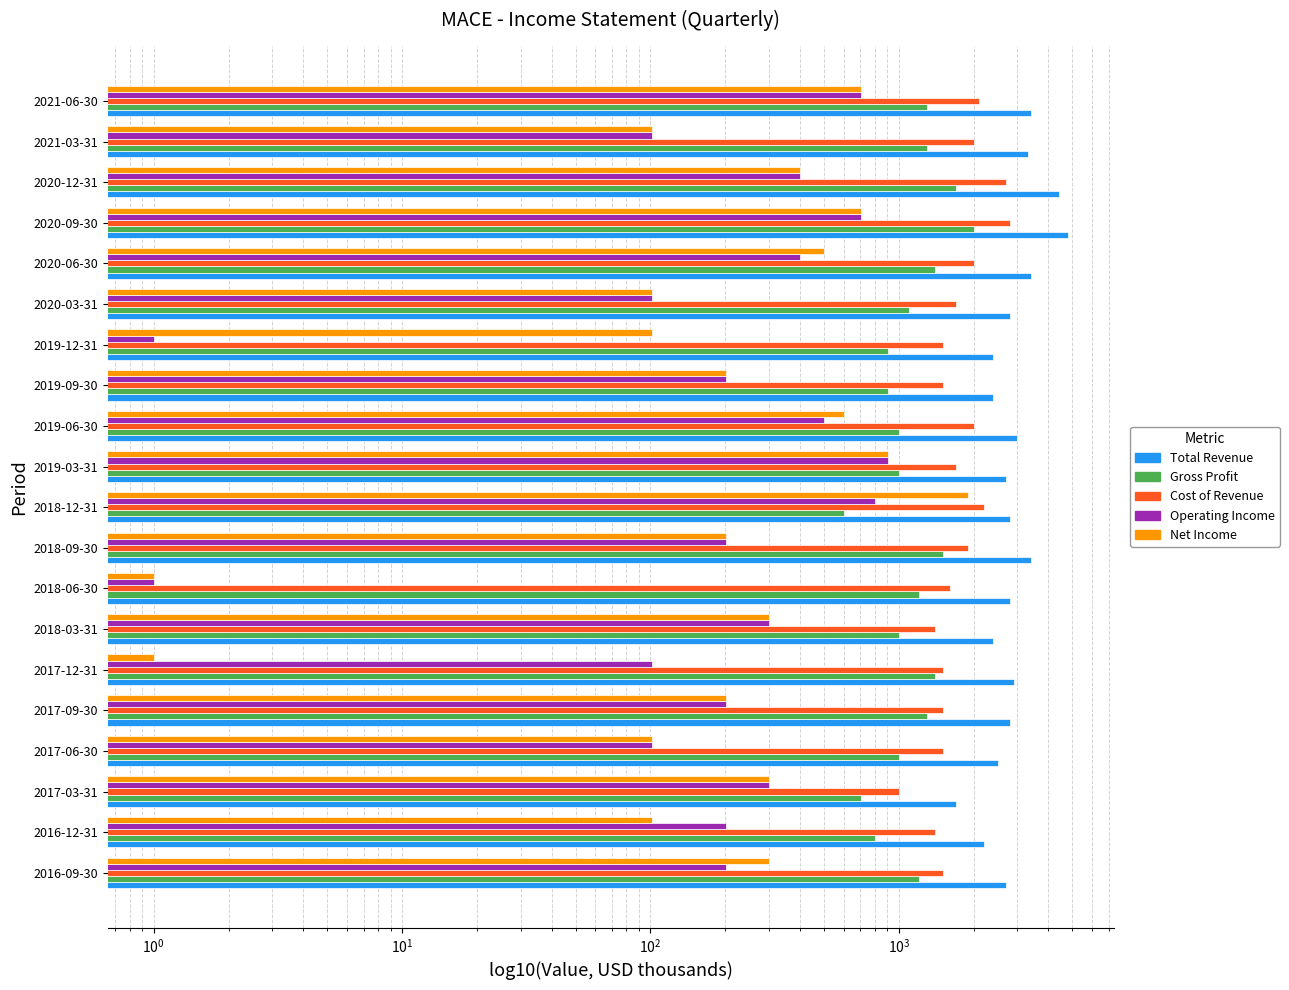

Between 2018-12-31 and 2019-12-31, which series saw the biggest shift?

Net Income